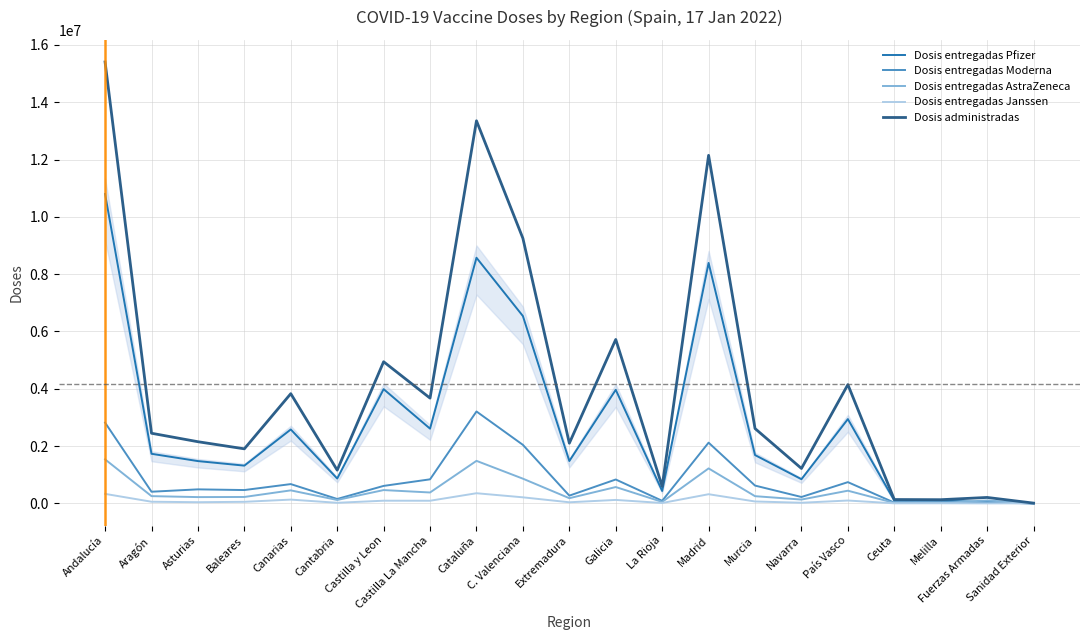

What is the greatest value displayed?

15404638